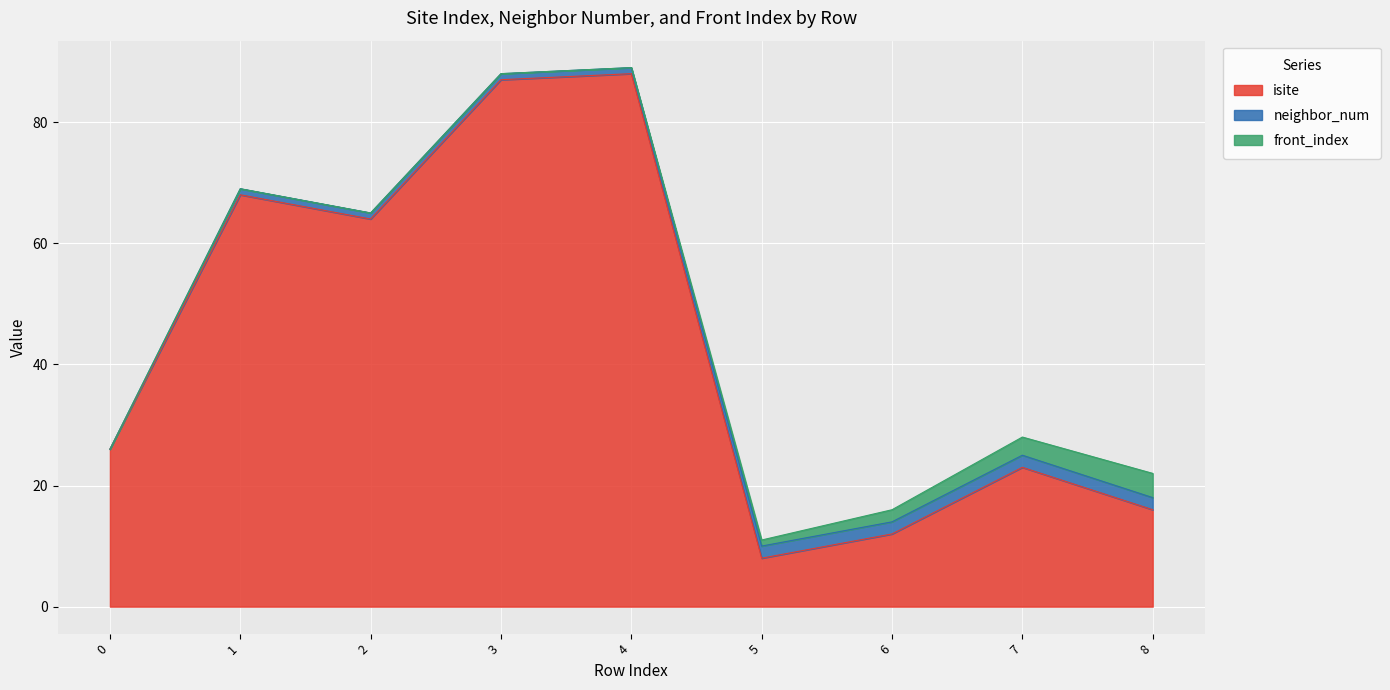

Between 1 and 5, which is larger?

1